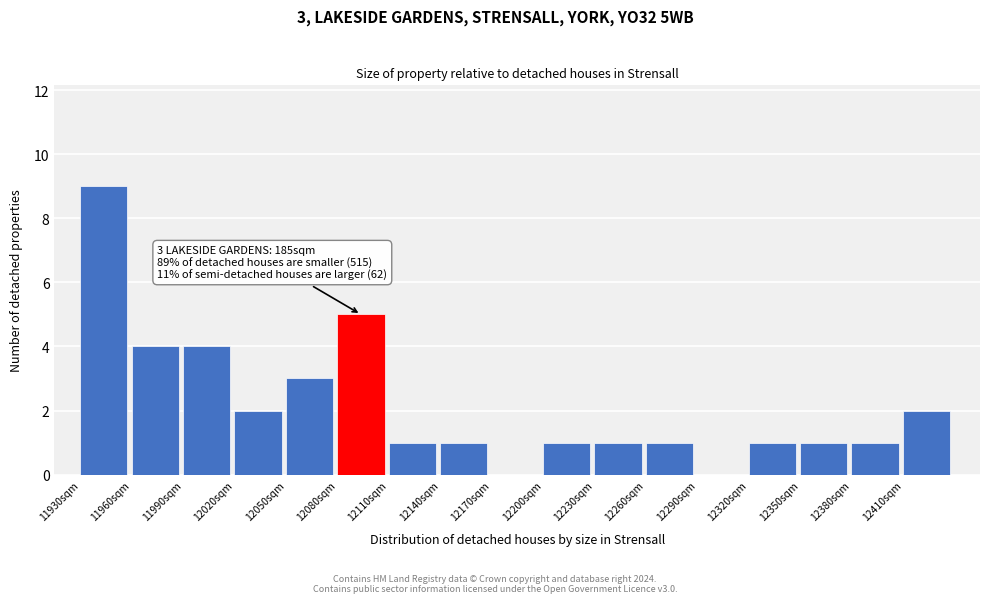

Over which range of the x-axis is the bar tallest?

11930 to 11960